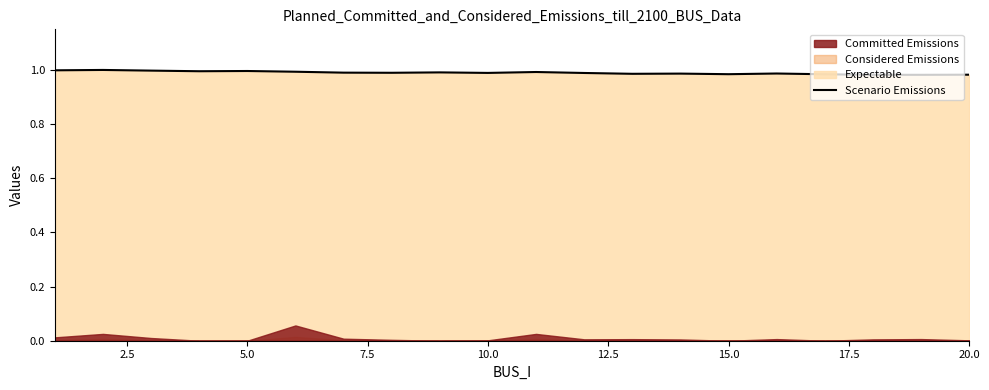

Is it true that the value at 10.0 is 1.6?

False